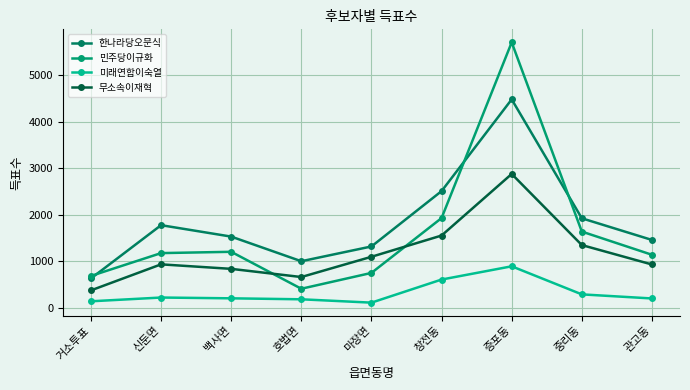

Which category has the highest value in the 미래연합이숙열 series?

증포동